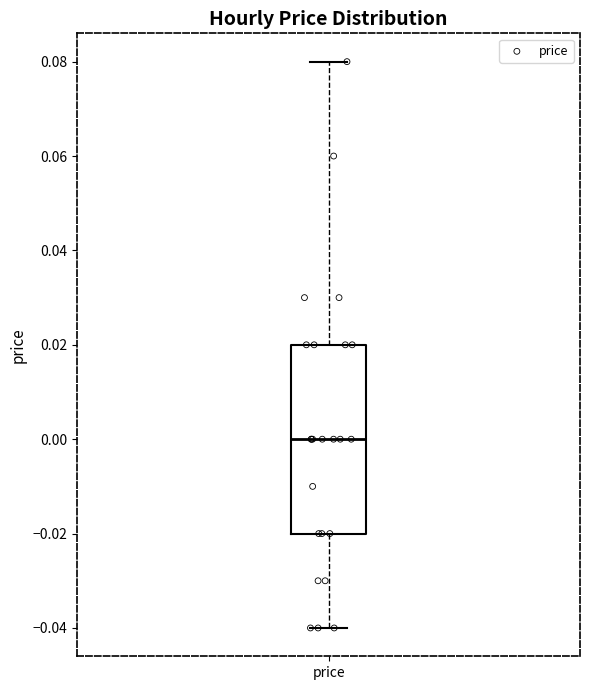

Where does the lower whisker of the box for price end on the y-axis? The values are not printed on the chart, so give them approximately, as read against the axis.

-0.04